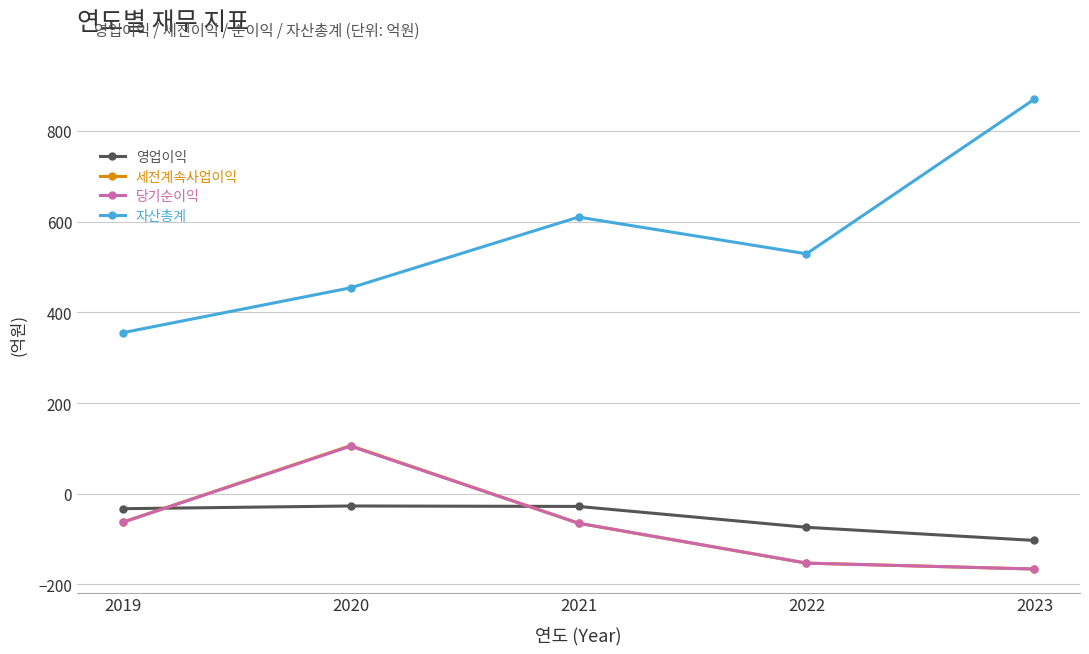

Read the 자산총계 value at 2019.

355